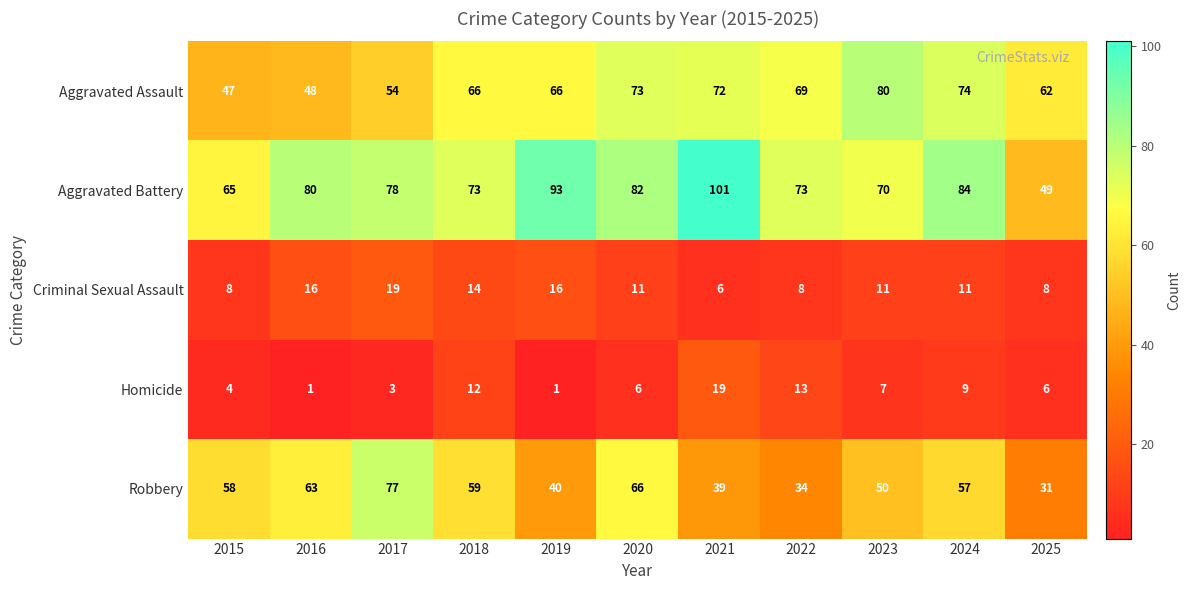

Which series has the widest spread of values?

Aggravated Battery